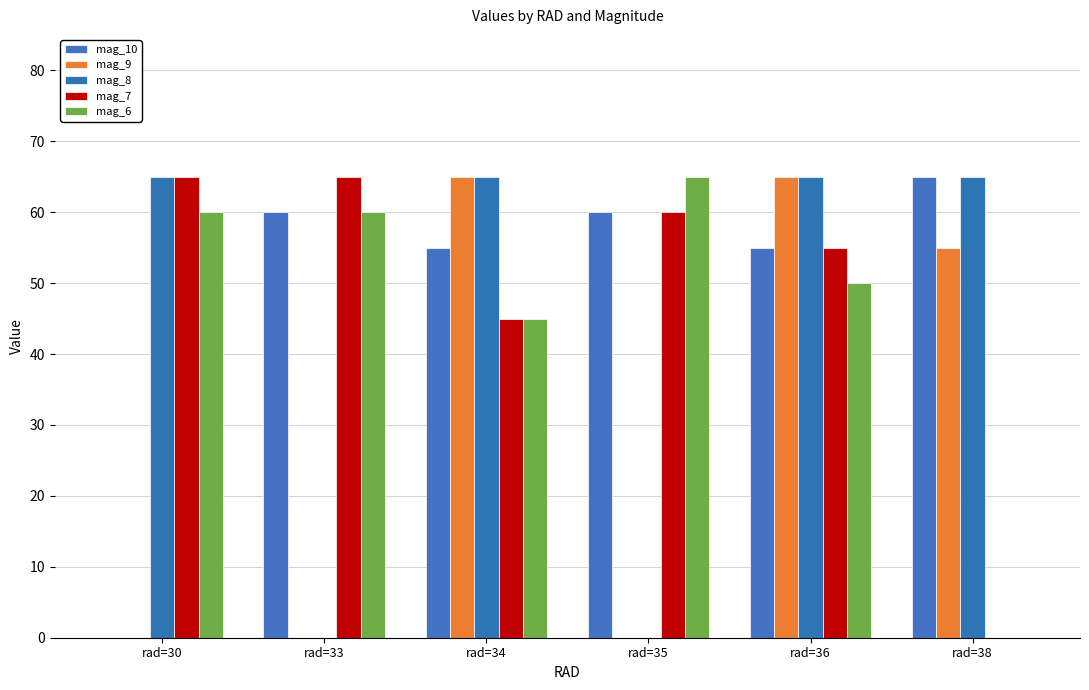

How many groups of bars are there?

6